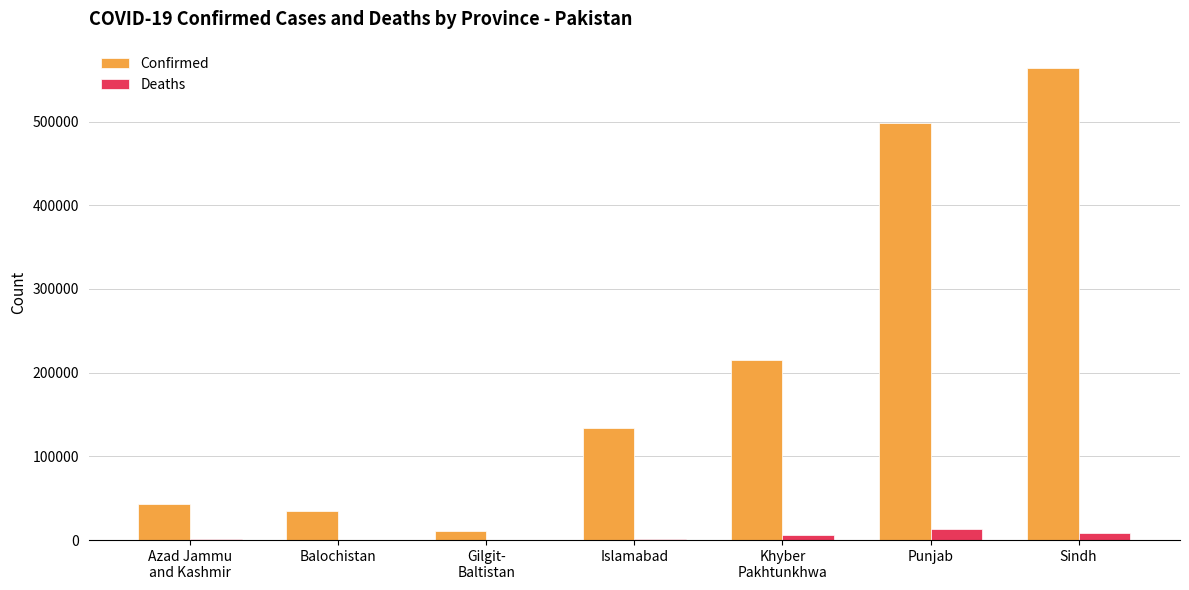

What is the sum of all Confirmed values?

1500320